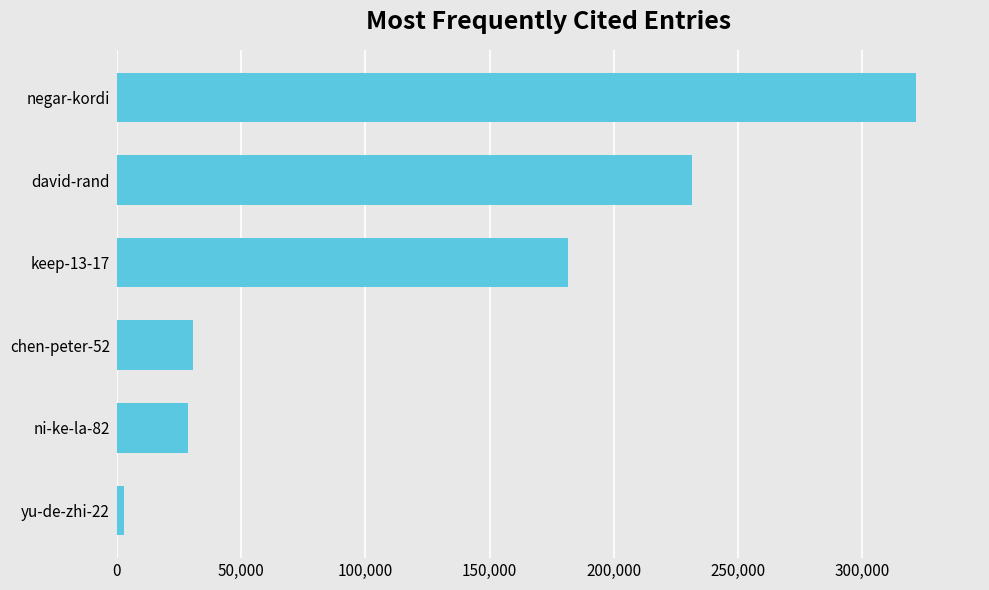

Is it true that the value at negar-kordi is 460993?

False